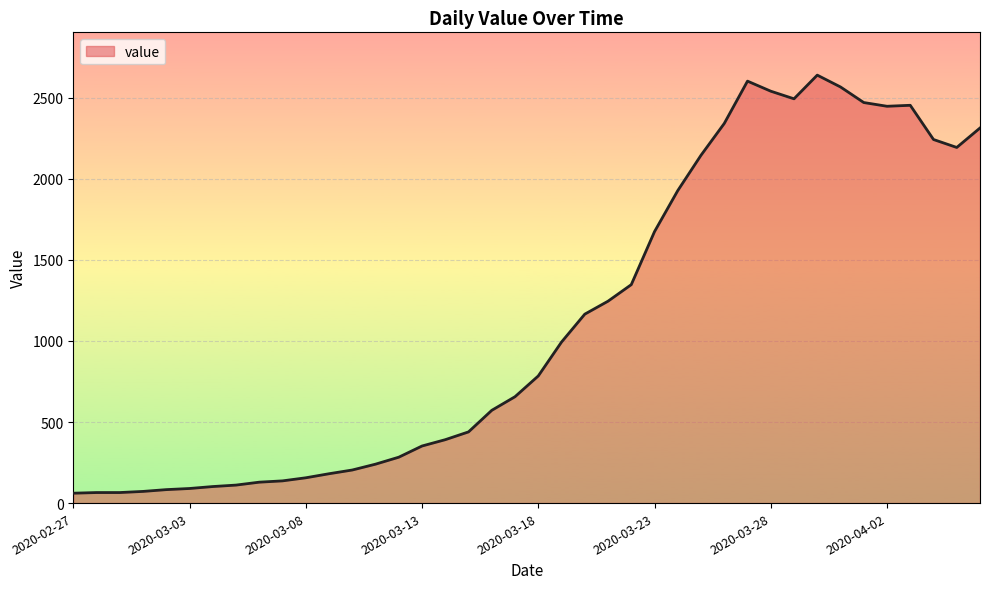

What is the difference between the maximum and minimum values?

2578